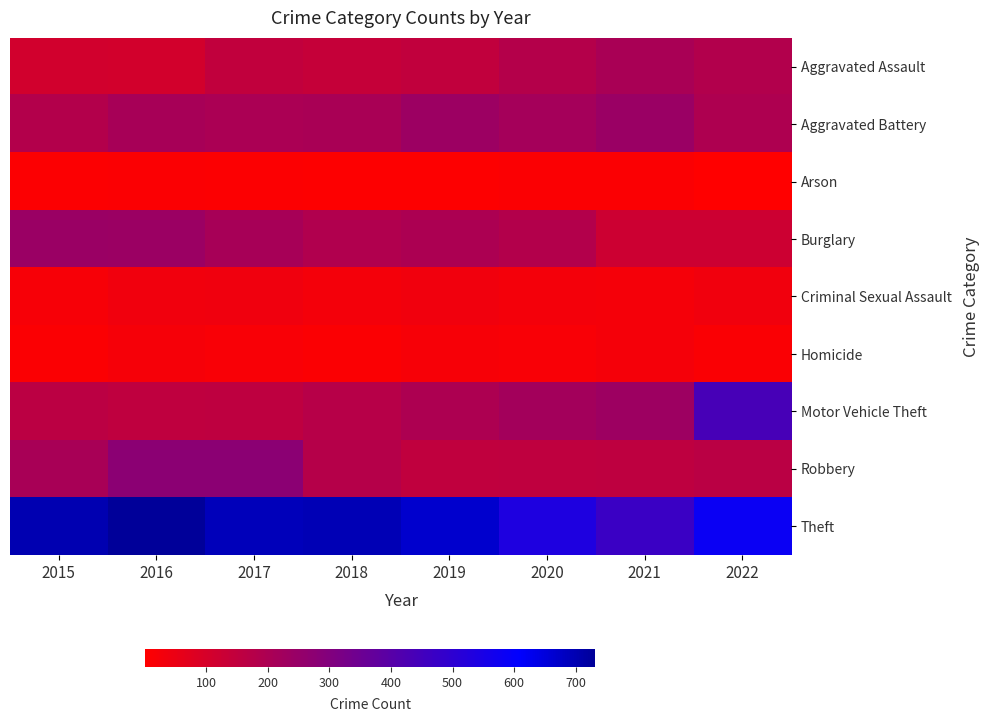

Which category has the lowest value across all series?

2022